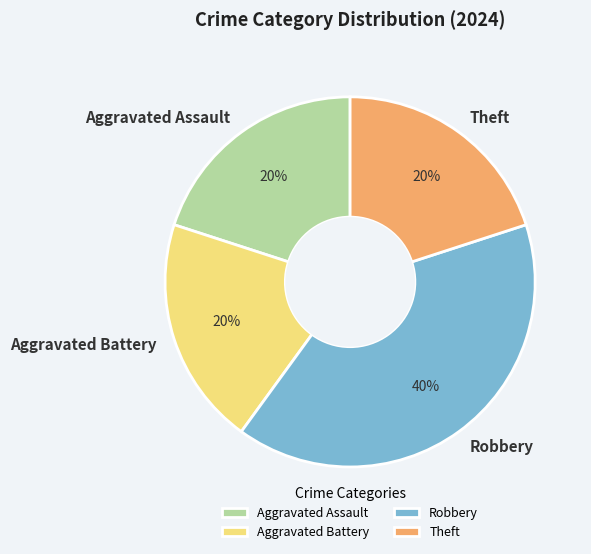

What is the ratio of the value at Theft to the value at Aggravated Assault?

1.0